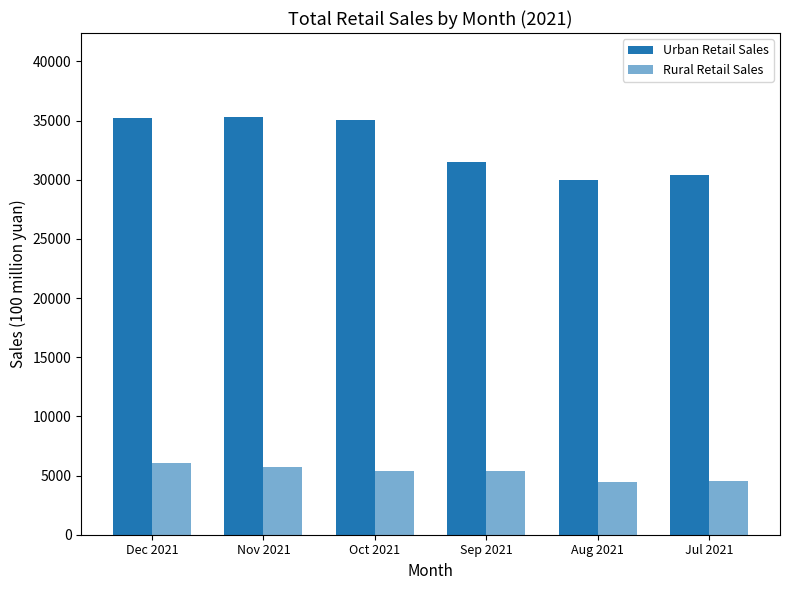

How many groups of bars are there?

6